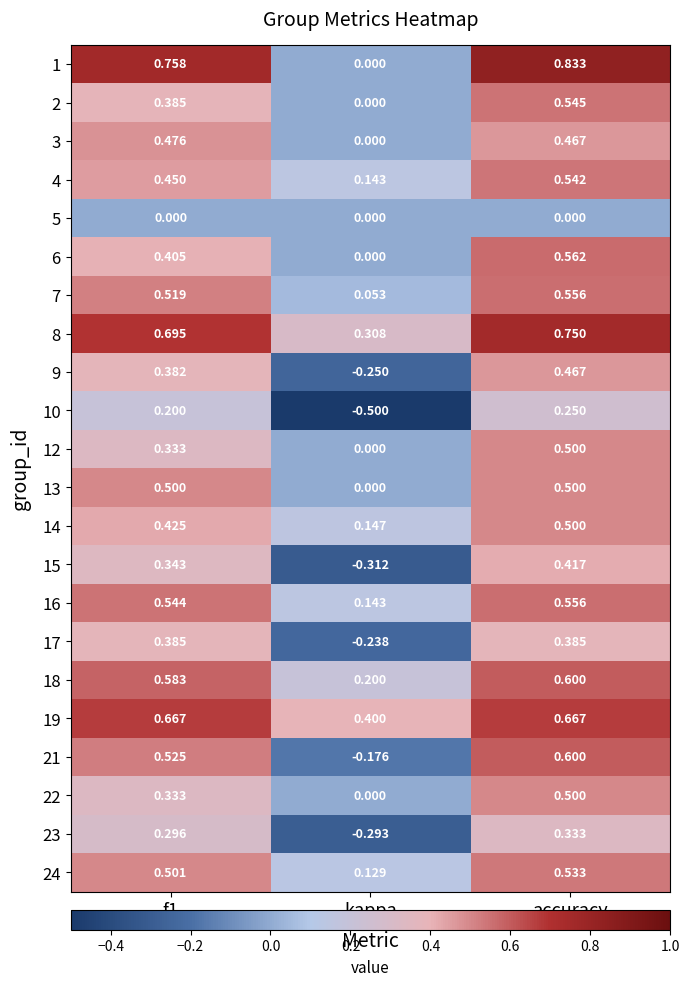

Which series has the widest spread of values?

1